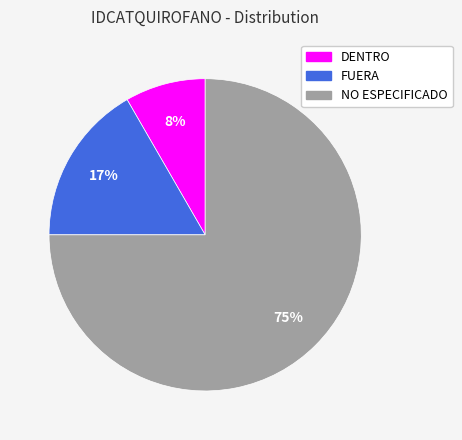

Rank the categories by value from lowest to highest.

DENTRO, FUERA, NO ESPECIFICADO